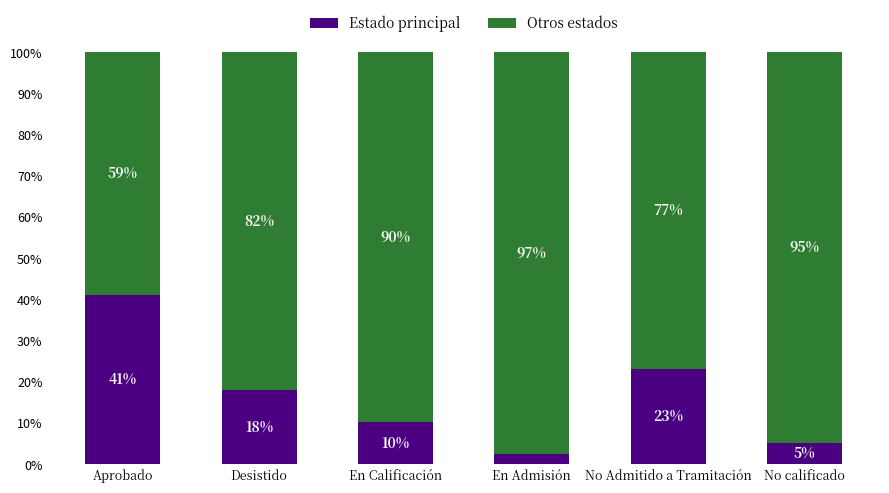

Is it true that Estado principal equals 13.0 at No Admitido a Tramitación?

False